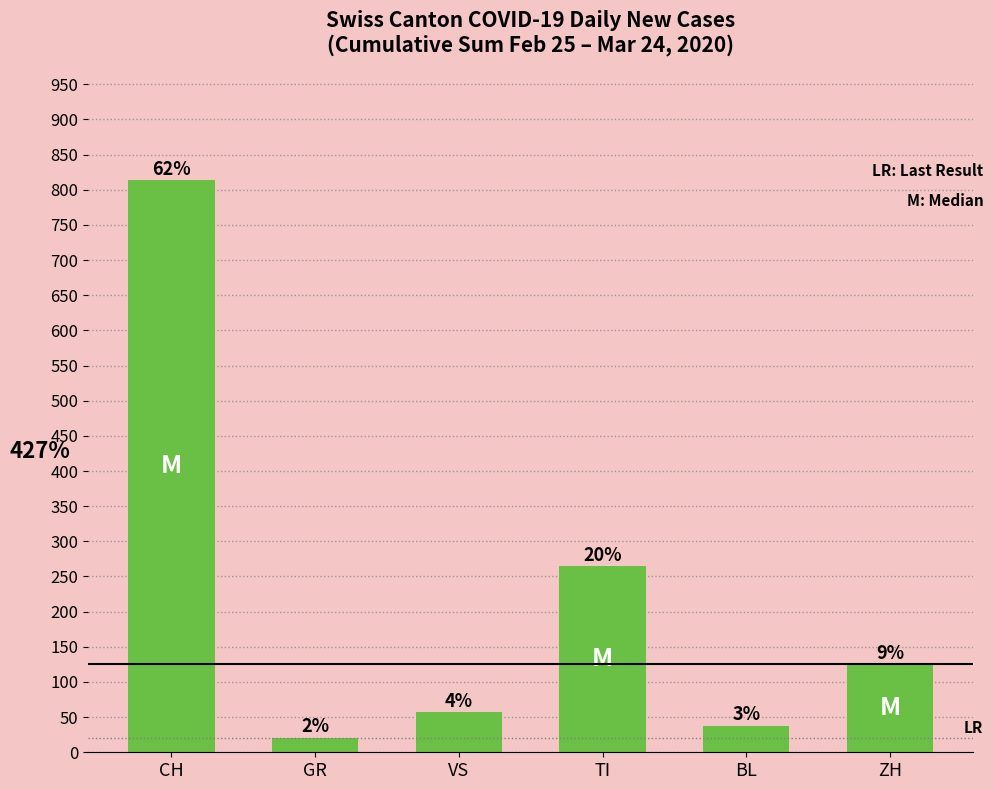

What is the value of the 5th bar from the left?

38